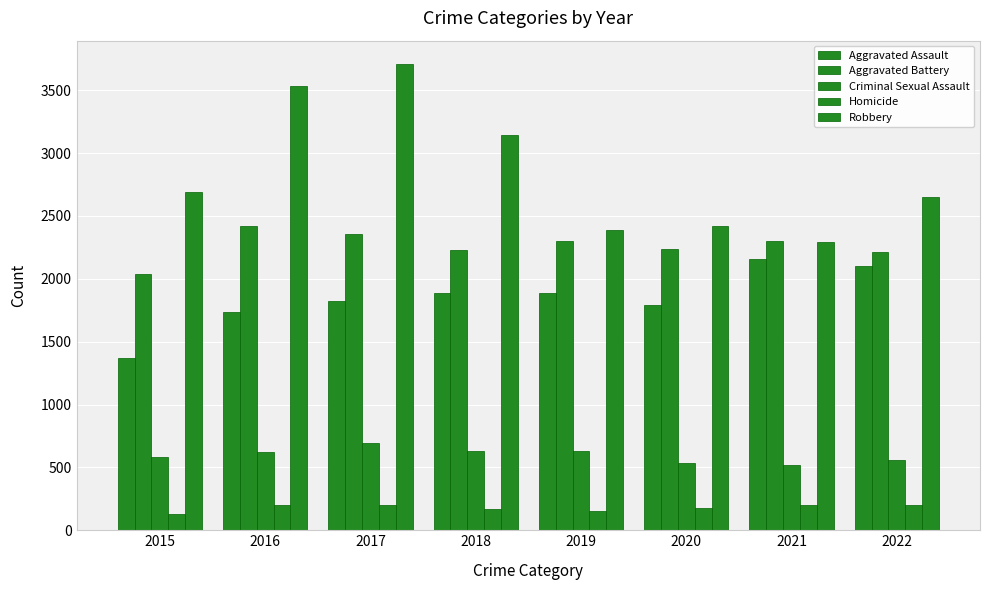

Which series has the largest total across all categories?

Robbery